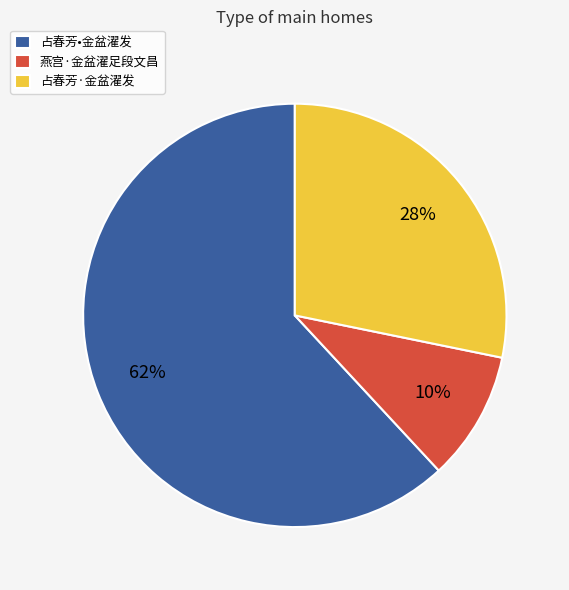

The 燕宫·金盆濯足段文昌 slice represents 1% of the pie. True or false?

False